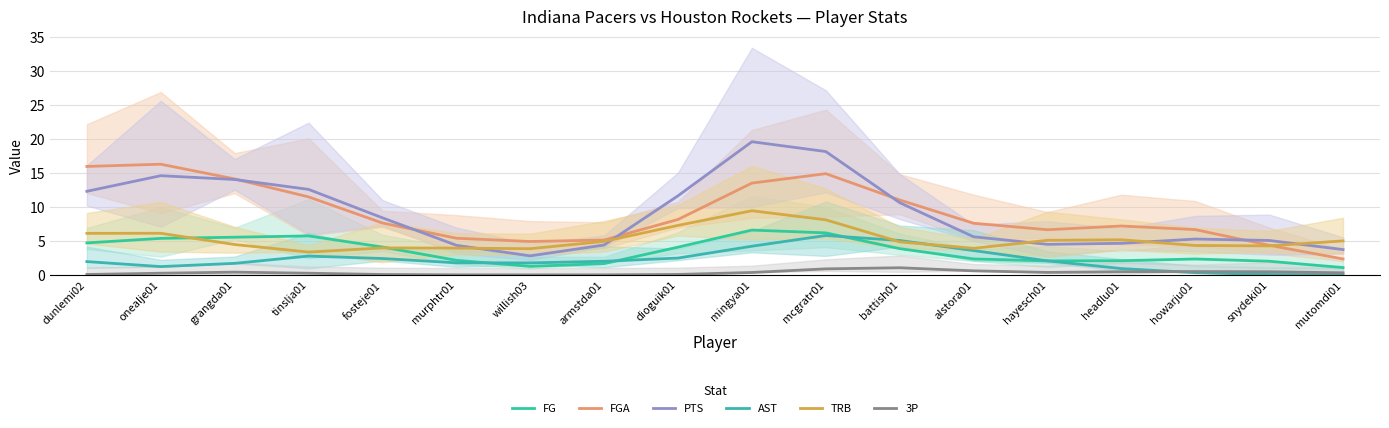

Is the value of PTS at headlu01 greater than the value of AST at hayesch01?

Yes